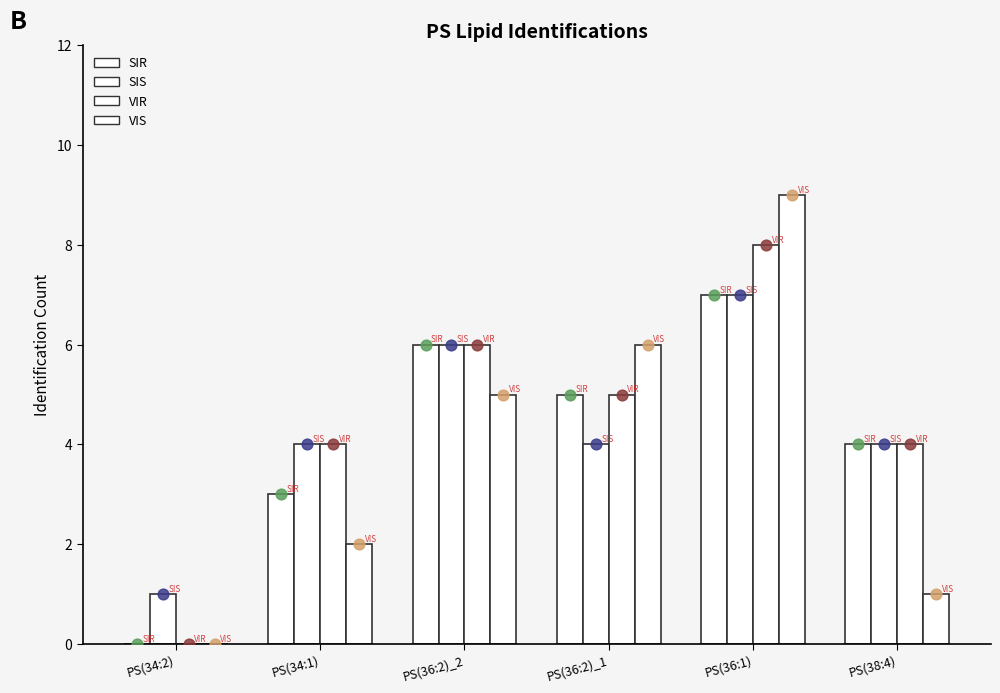

What are all the series names shown in the legend?

SIR, SIS, VIR, VIS